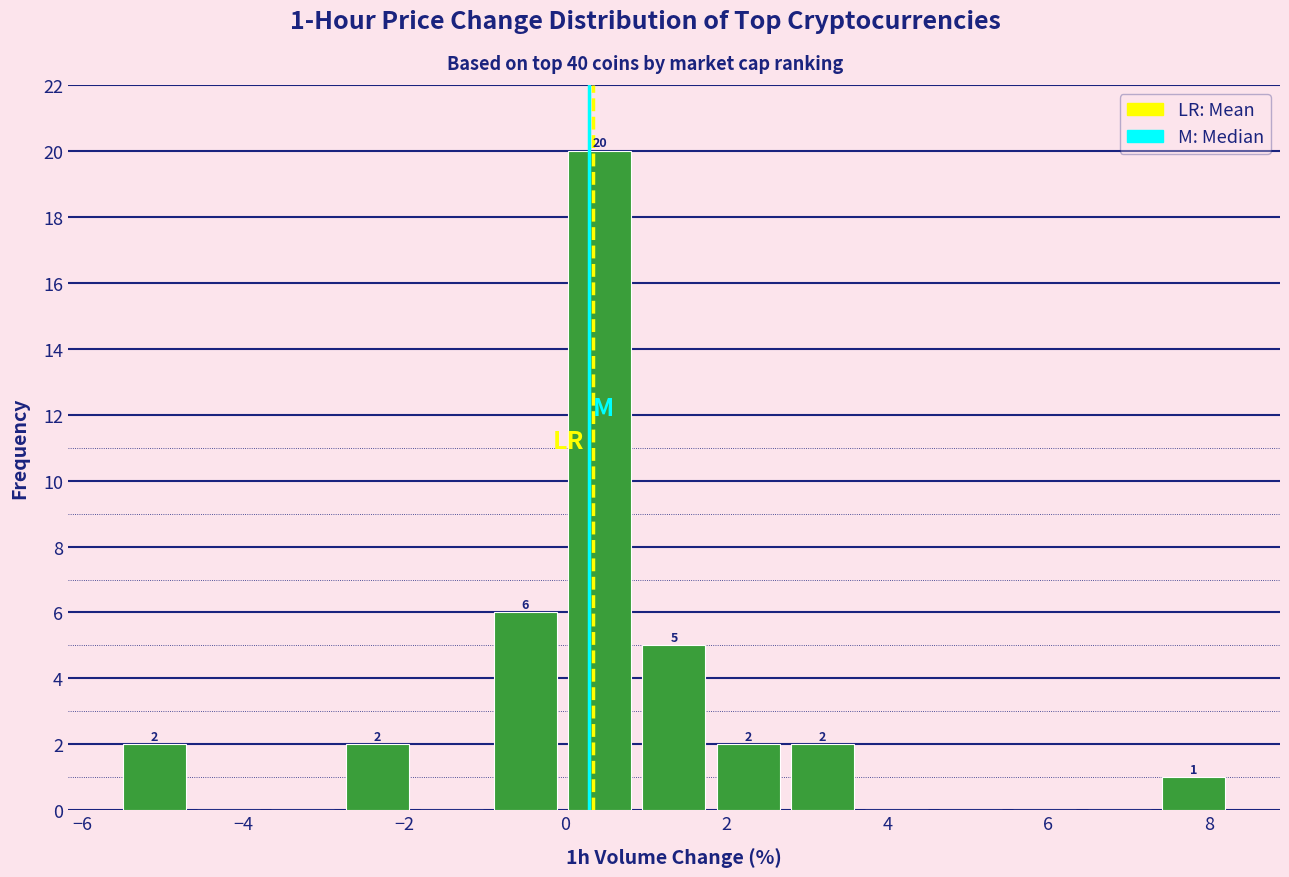

Which range on the x-axis has the tallest bar?

0.0 to 0.8